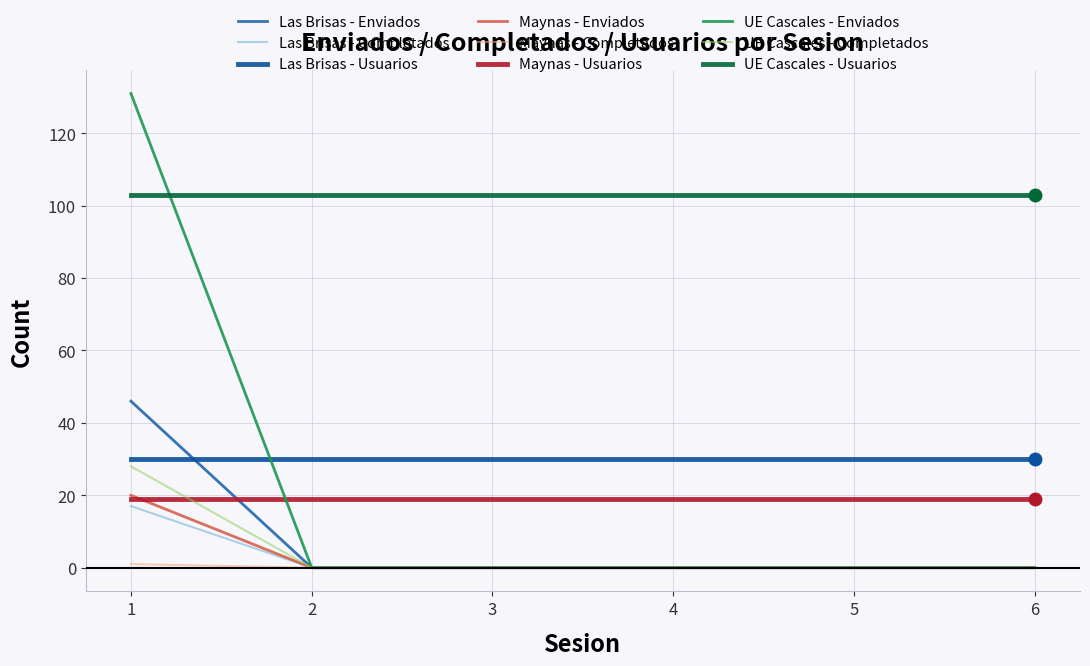

At which category is the sum across all series the highest?

1